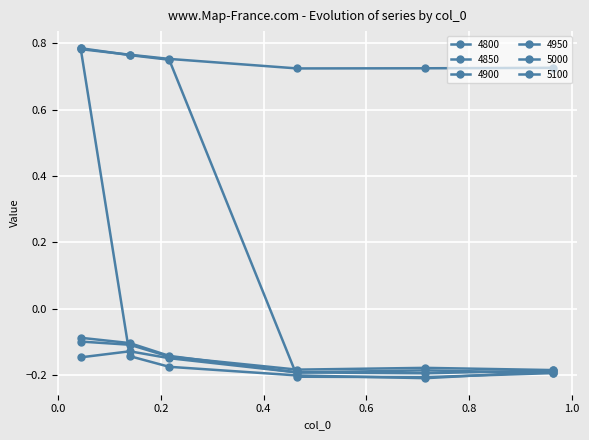

What is the smallest value displayed?

-0.2